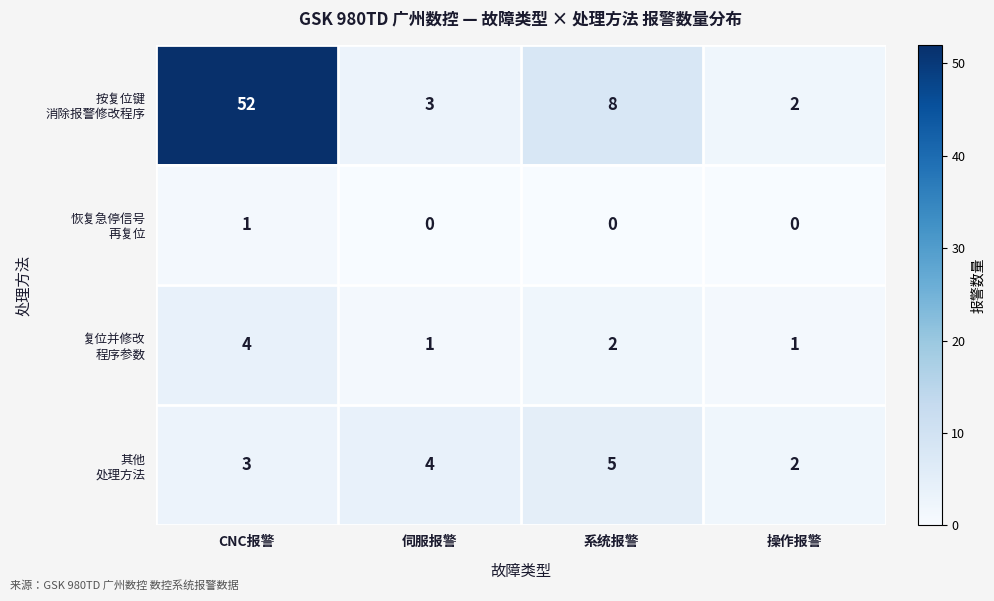

What is the difference between the highest and lowest values at CNC报警?

51